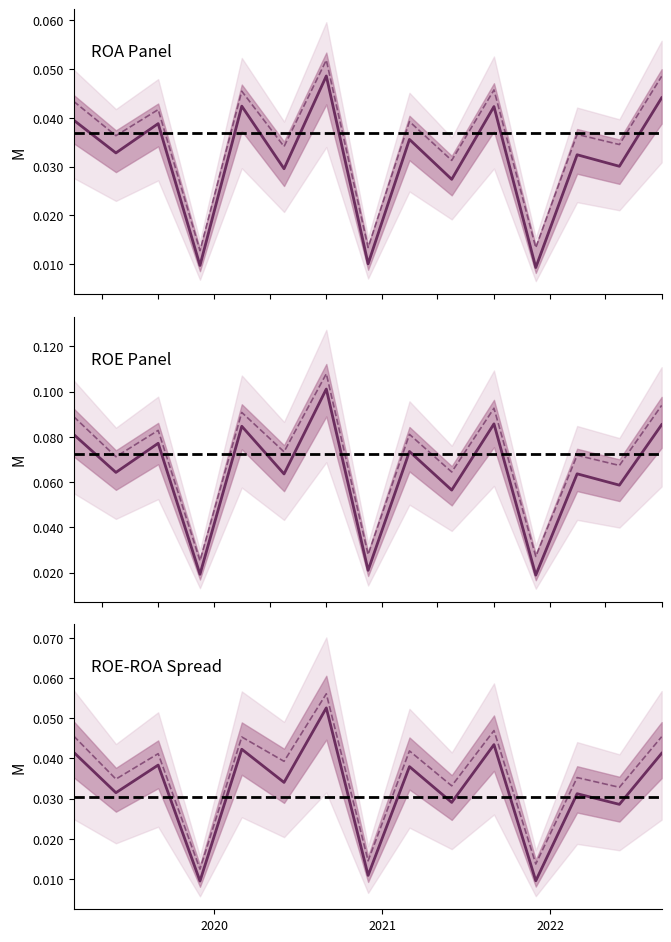

How many interior local valleys does the Spread ROE-ROA (OI) series have?

7